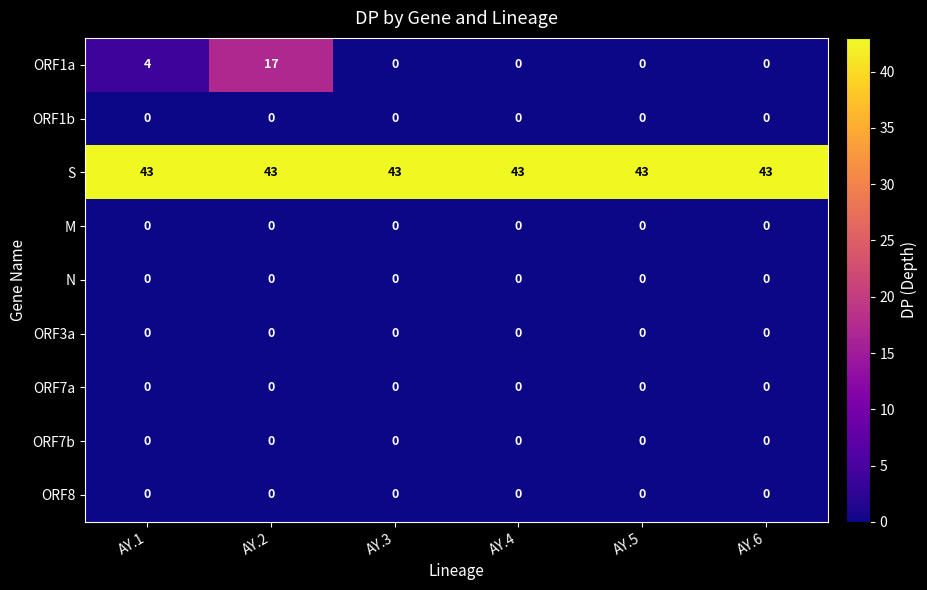

Which series has the widest spread of values?

ORF1a